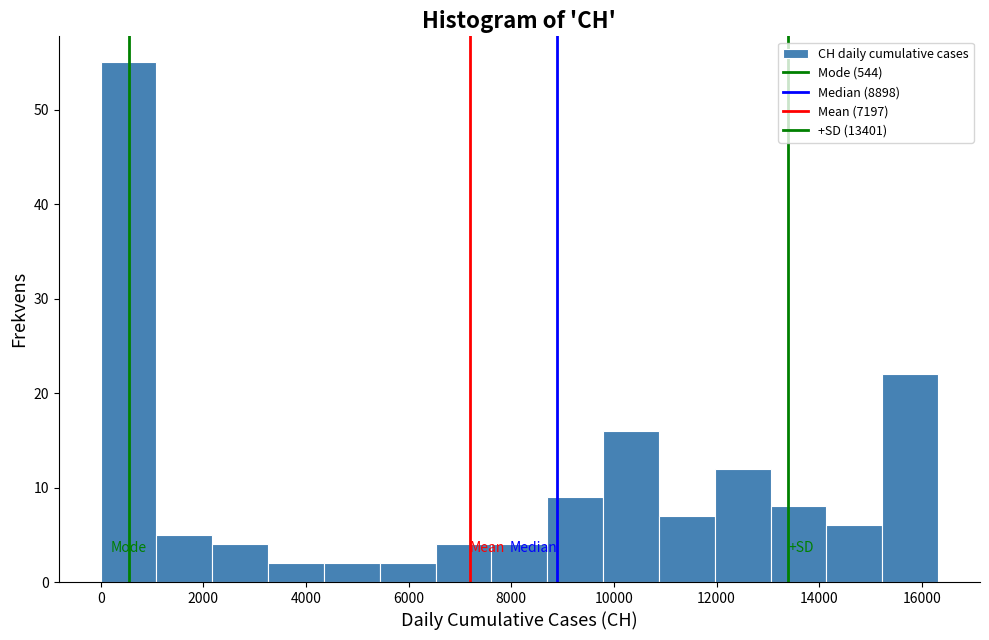

How tall is the bar that spans 14200 to 15200 on the x-axis? Neither the bar edges nor the heights are printed on the chart, so give them approximately, as read against the axes.

6